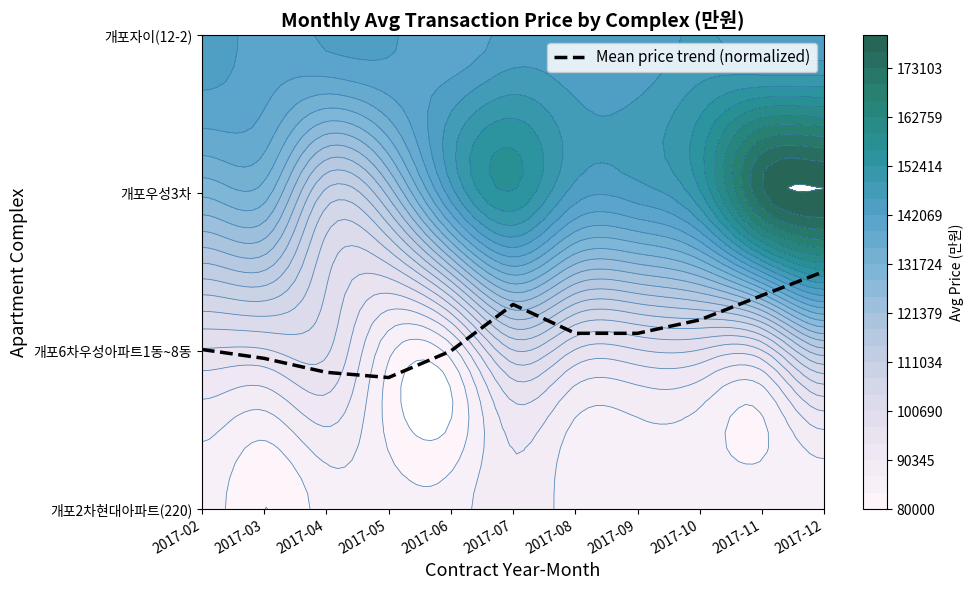

Where does the data first go above 1?

2017-02